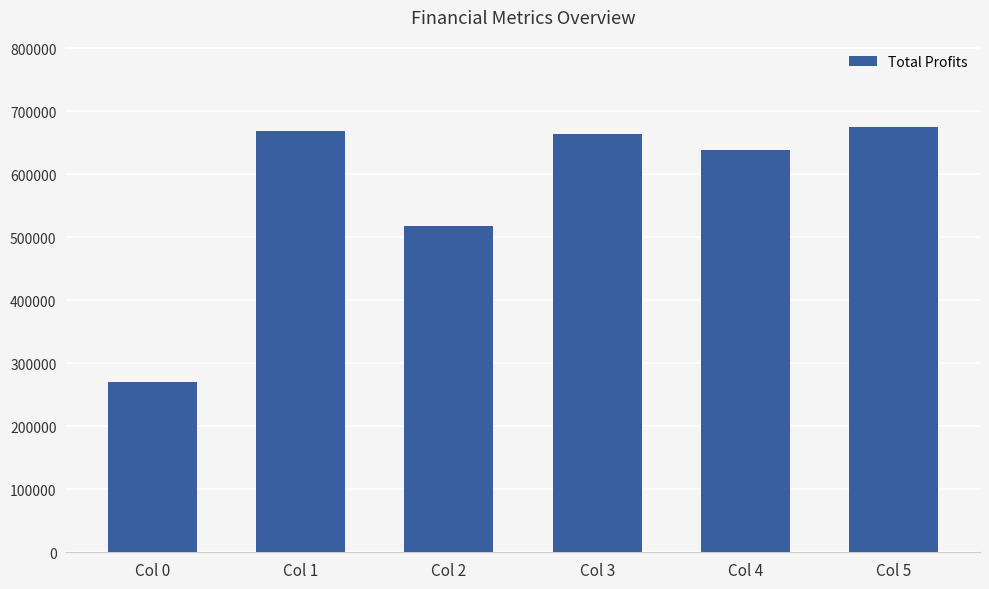

Reading left to right, list all the values displayed in this chart.

Col 0=270632.2	Col 1=669187.5	Col 2=517478.8	Col 3=664086.6	Col 4=638302.7	Col 5=674577.8